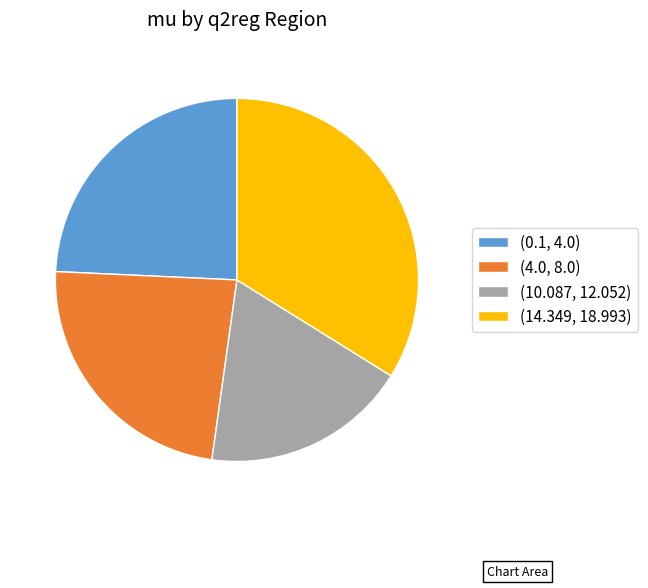

Rank the categories by value from lowest to highest.

(10.087, 12.052), (4.0, 8.0), (0.1, 4.0), (14.349, 18.993)